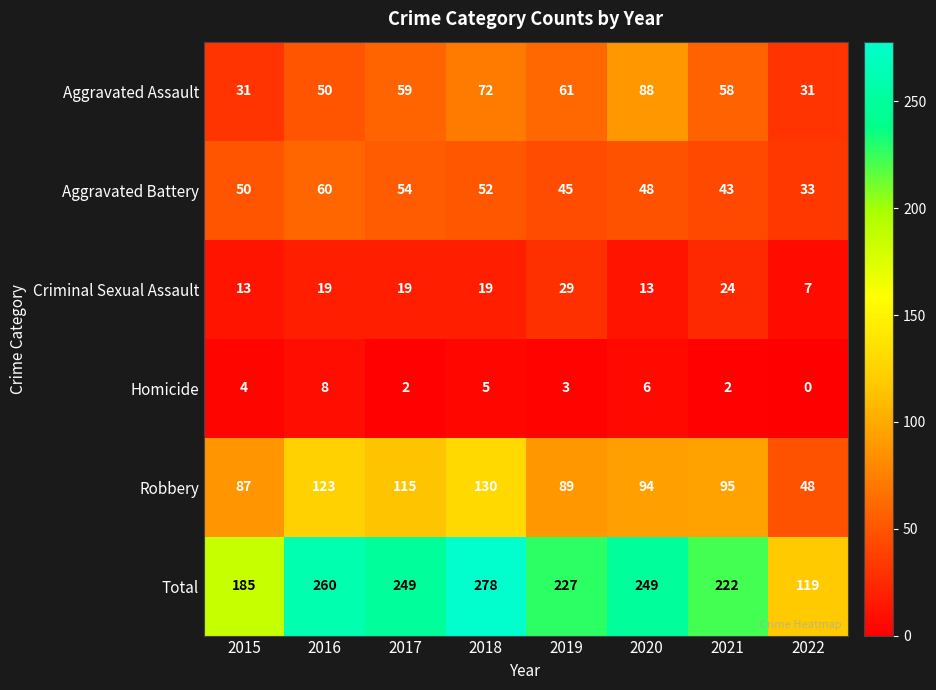

At which label does Aggravated Battery reach its peak?

2016